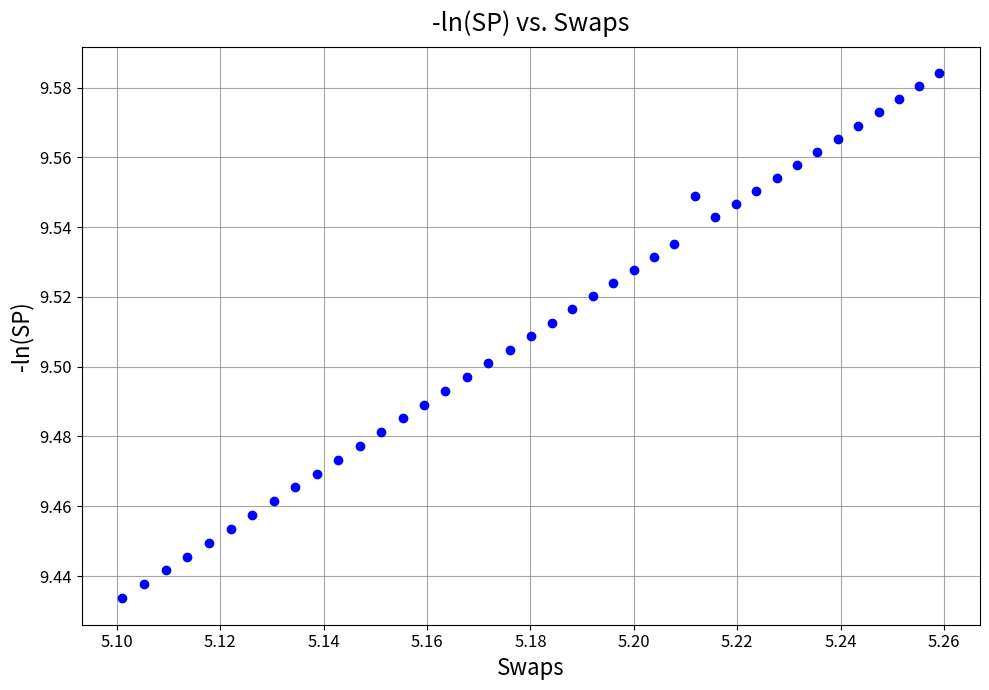

How many points are shown in the scatter plot?

40